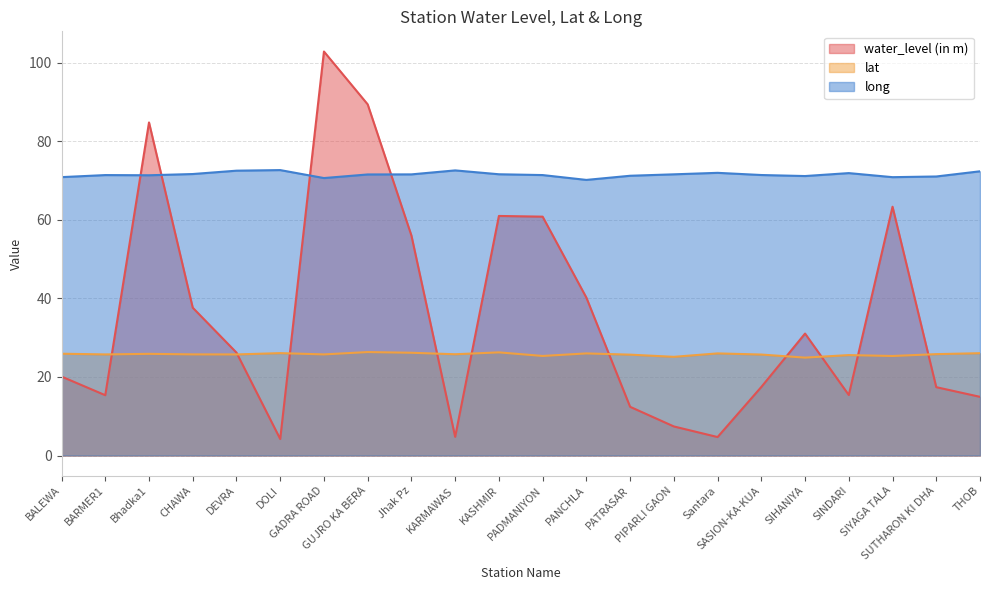

At which category is the sum across all series the highest?

GADRA ROAD